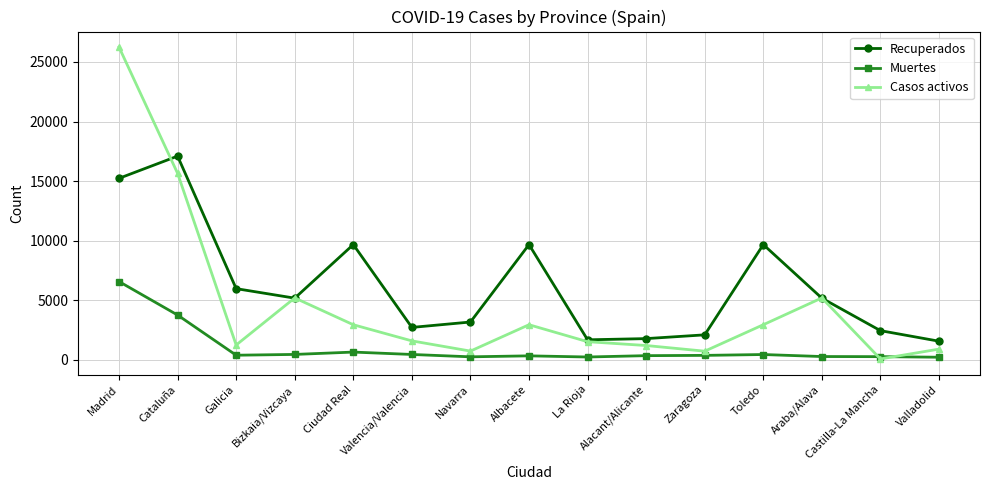

True or false: Muertes has more than 1 interior local peaks.

True